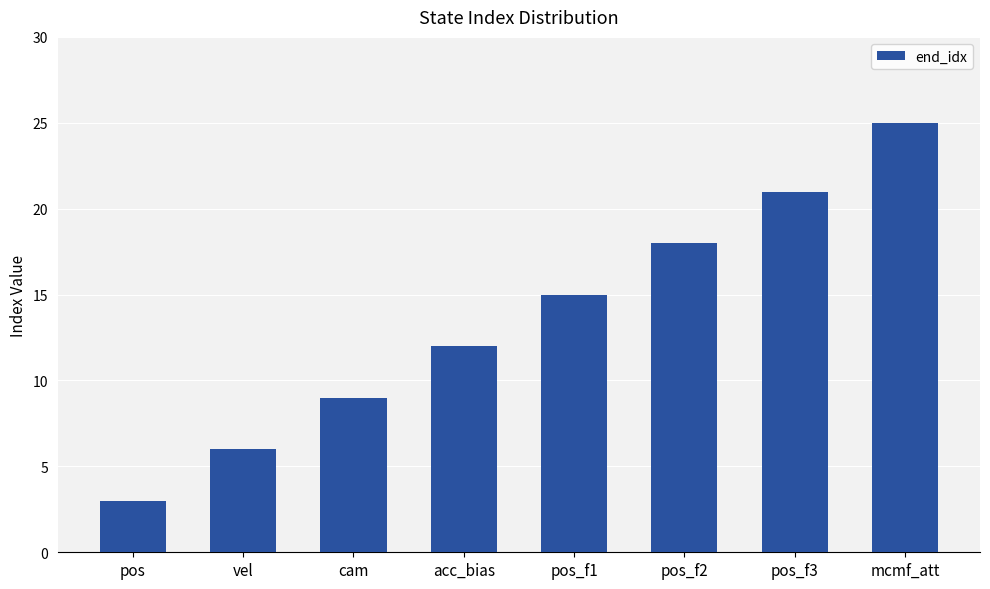

Which has a higher value, mcmf_att or pos_f2?

mcmf_att